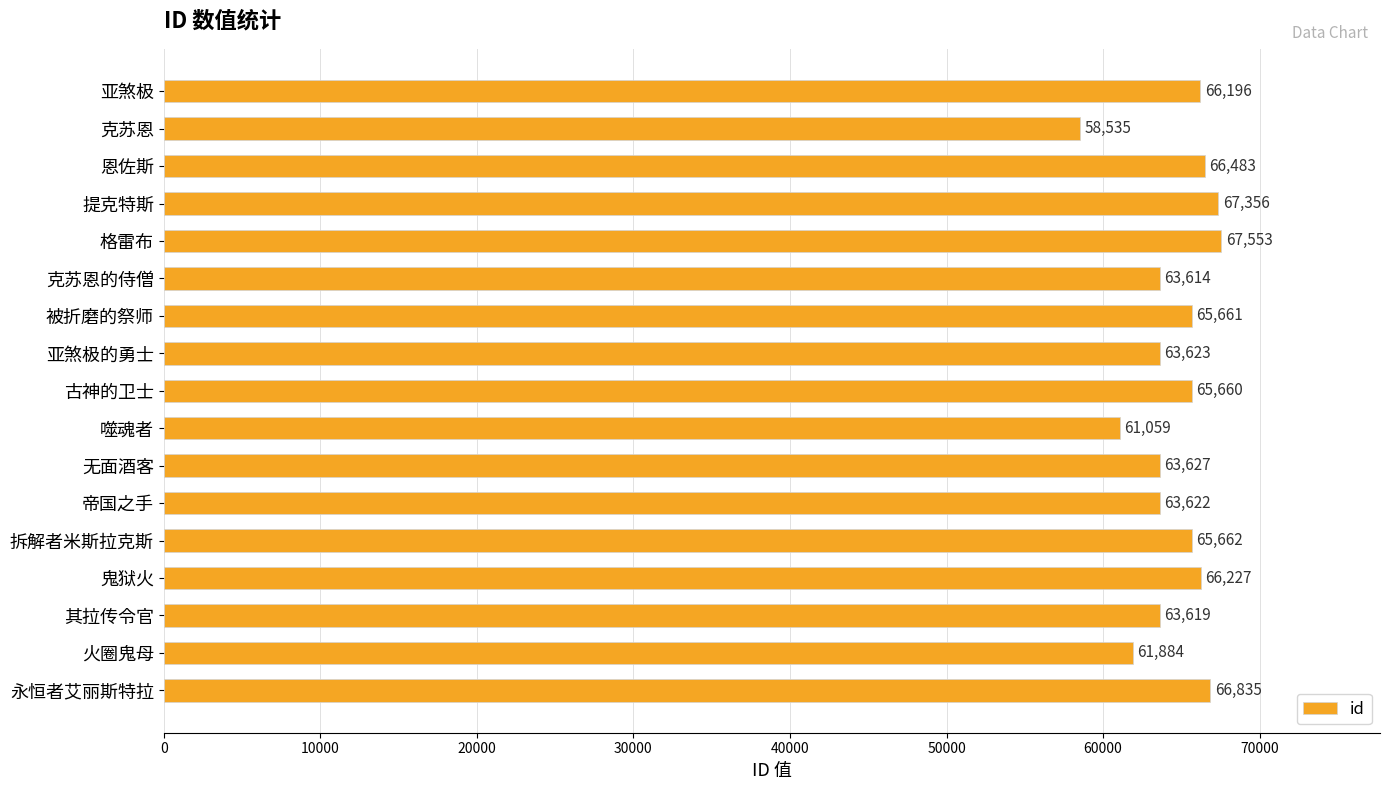

True or false: the data shows 67553 at 格雷布.

True